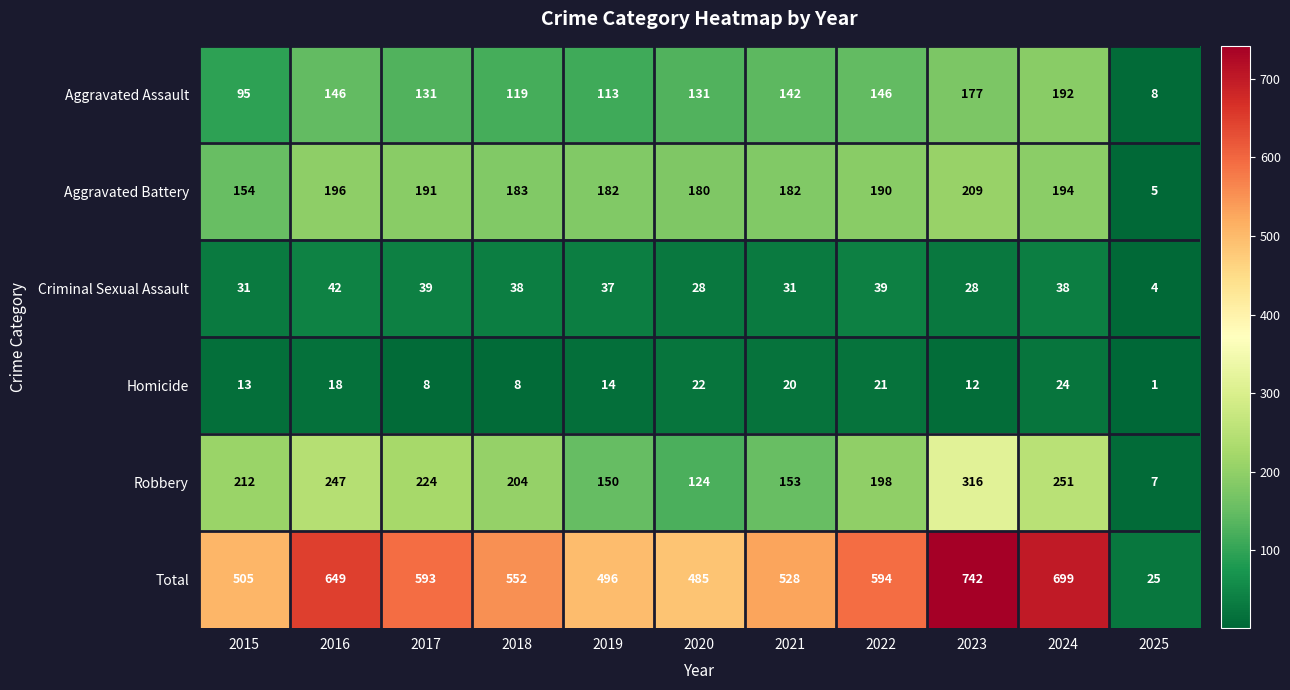

Which series changed the most between 2017 and 2024?

Total